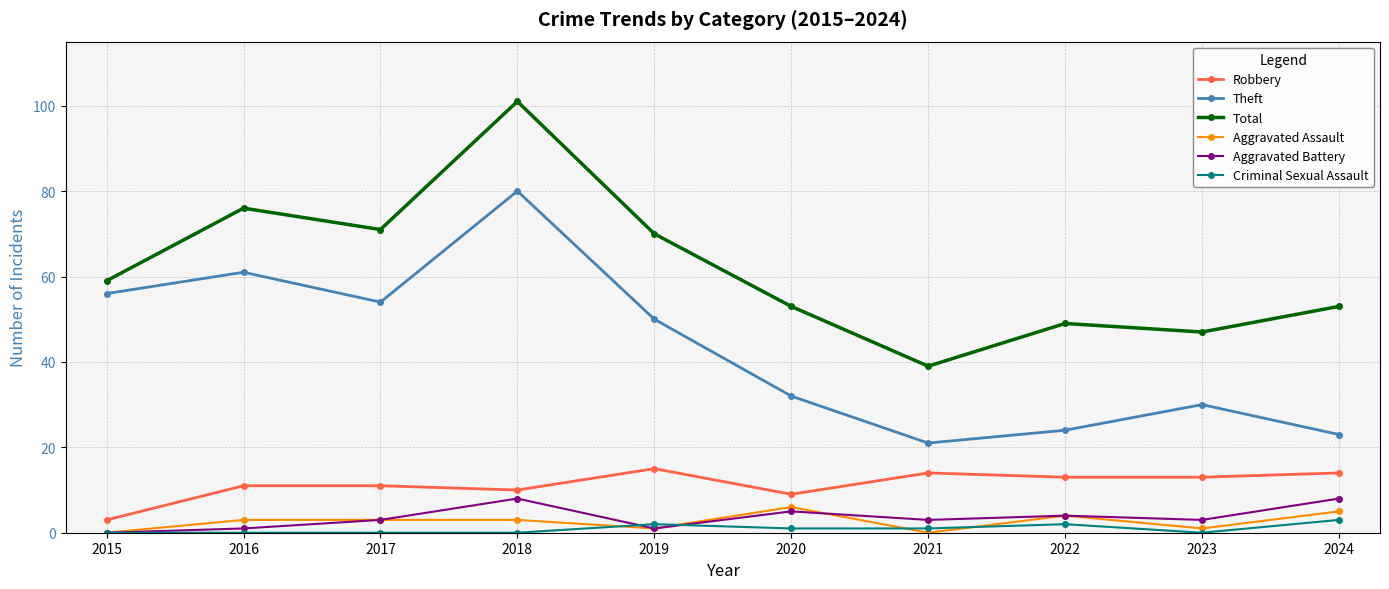

At how many categories does at least one series exceed 100?

1